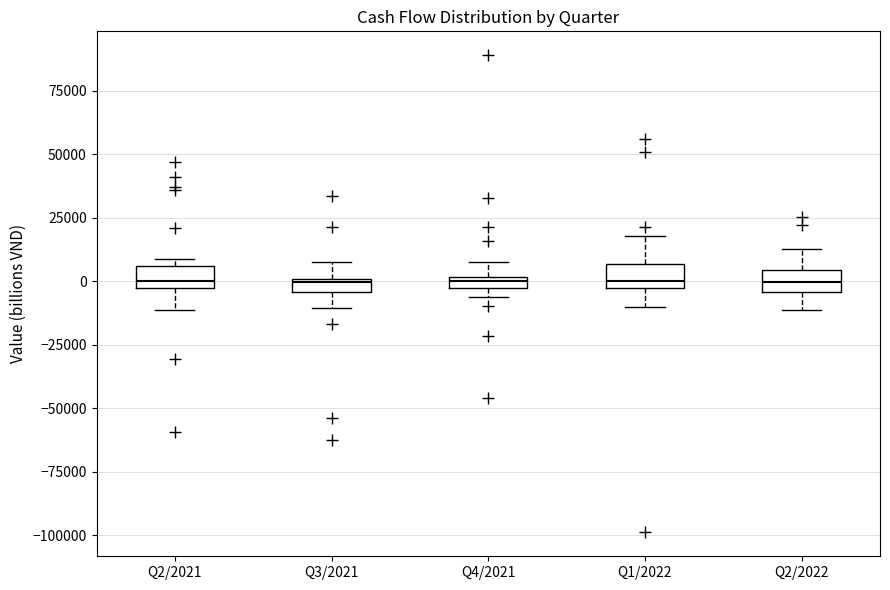

Where is the lower edge of the box for Q2/2021 on the y-axis? The values are not printed on the chart, so give them approximately, as read against the axis.

-5000